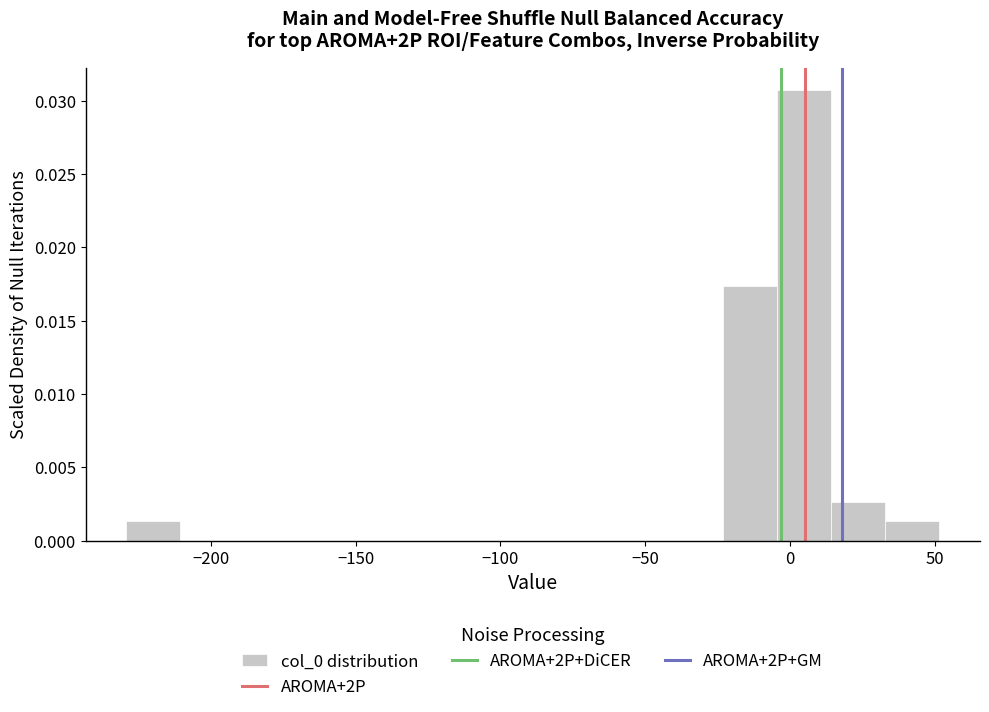

Around what value on the x-axis is the tallest bar? Give the approximate position of its centre, as read against the axis.

5